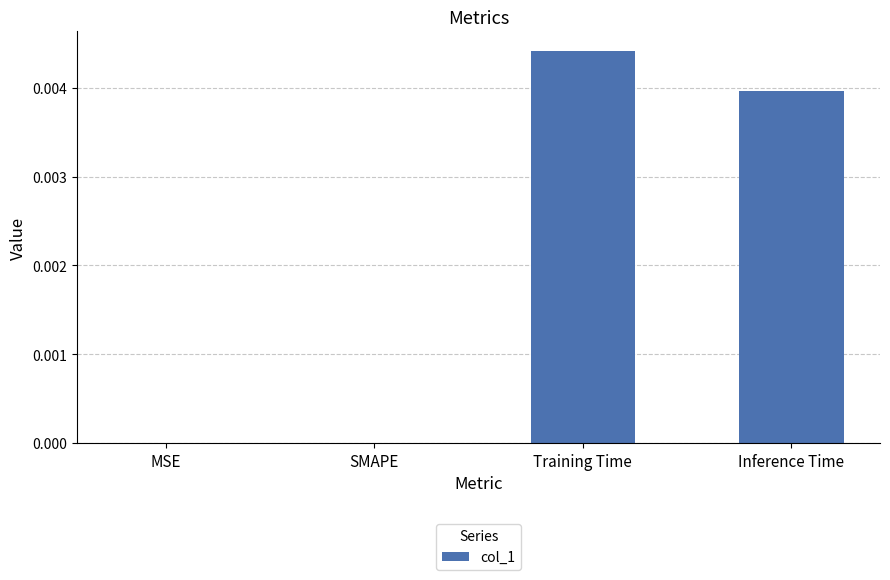

Which label corresponds to the largest value in the chart?

Training Time